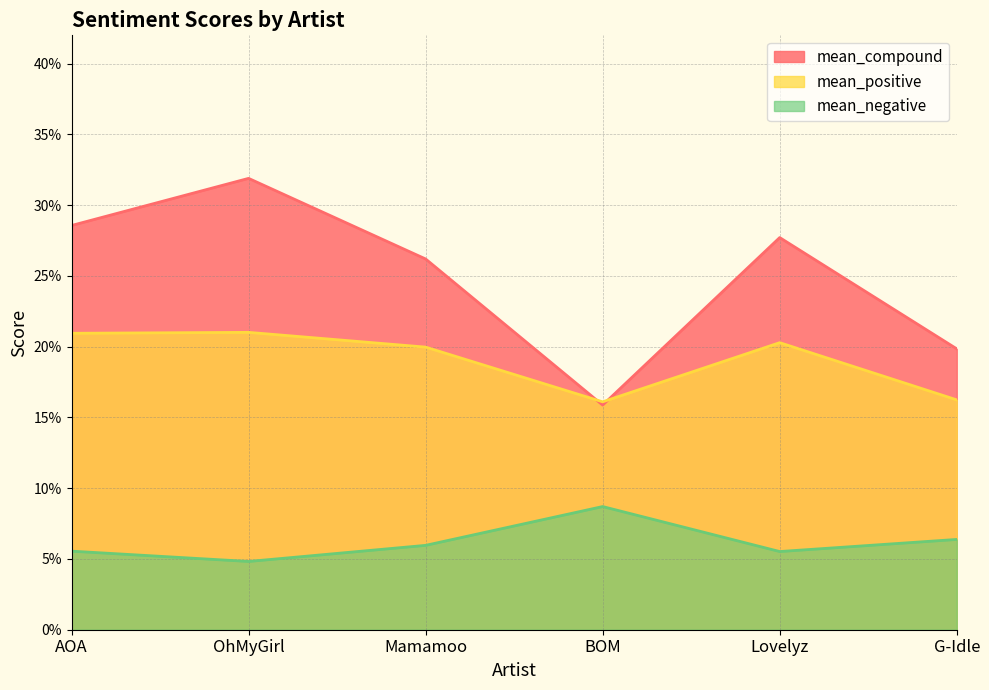

List the labels in order of mean_compound value, largest first.

OhMyGirl, AOA, Lovelyz, Mamamoo, G-Idle, BOM